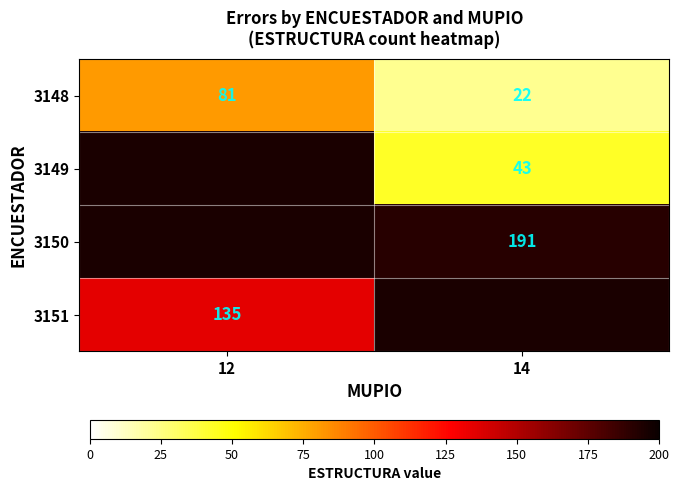

What is the spread (max minus min) of values at 12?

54.0